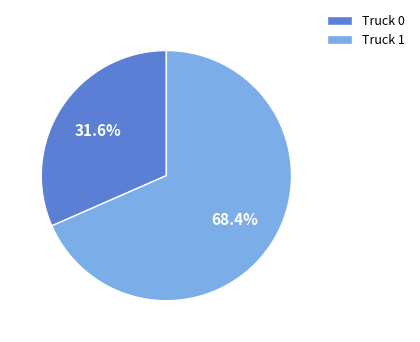

Combined, do Truck 1 and Truck 0 account for over 50%?

Yes